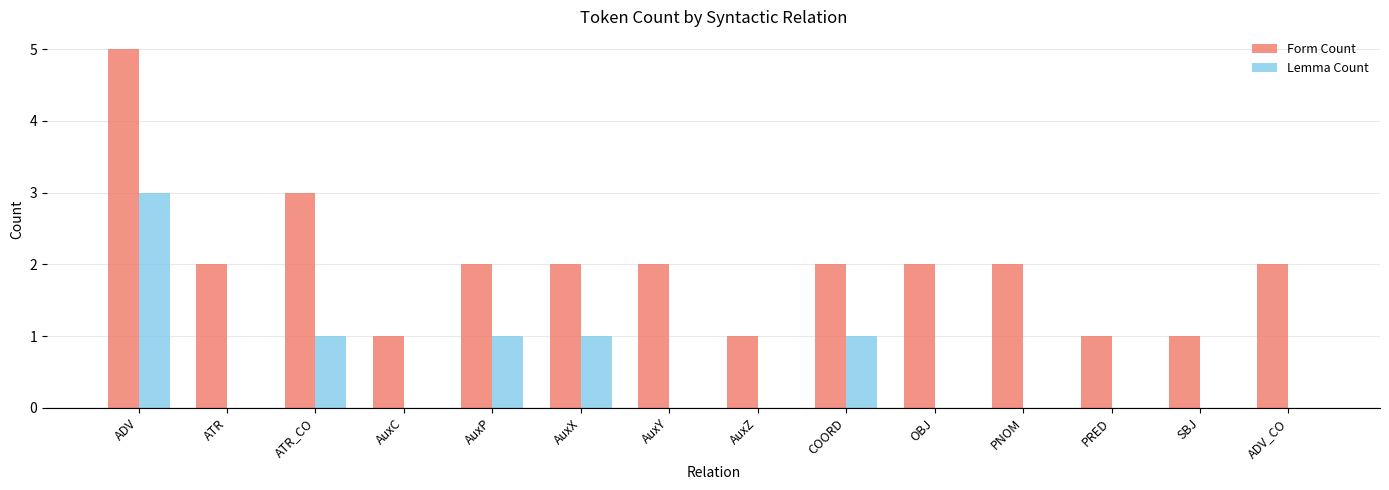

Which series has the largest total across all categories?

Form Count